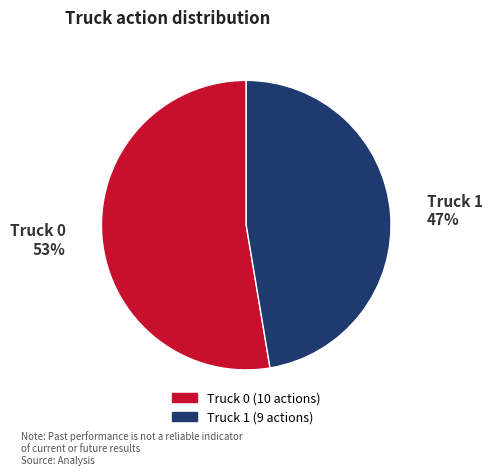

How many slices are in this pie chart?

2